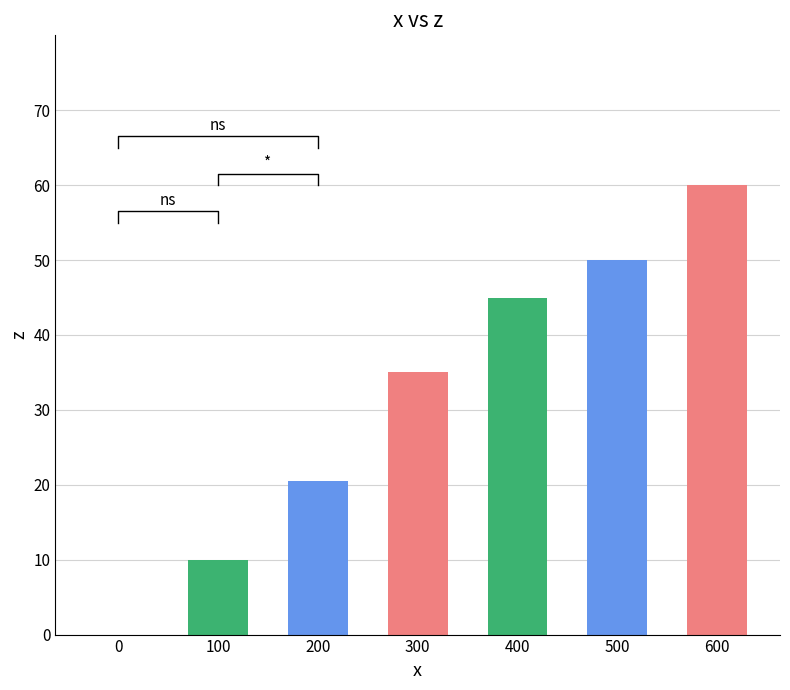

Rank the categories by value from highest to lowest.

600, 500, 400, 300, 200, 100, 0